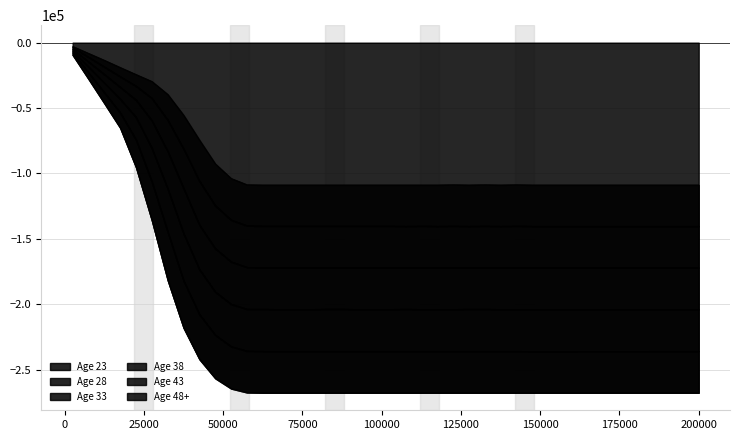

The value of Age 28 at 147500 is -151136. True or false?

False